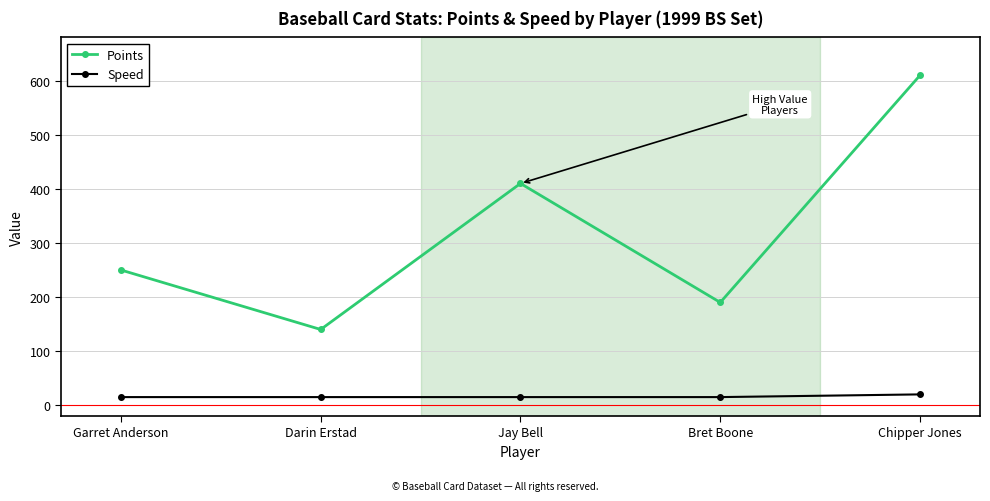

How many lines are shown in the chart?

2